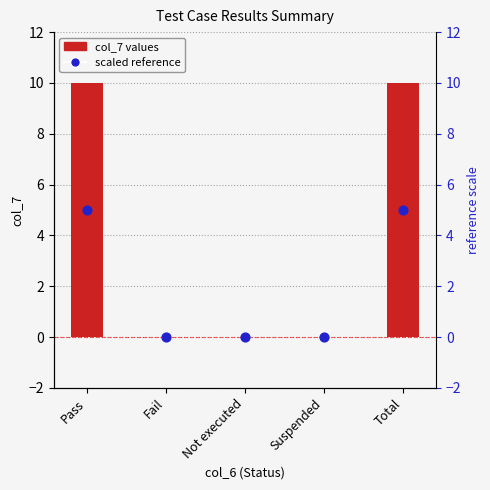

Which series has the widest spread of Y values?

col_7 values